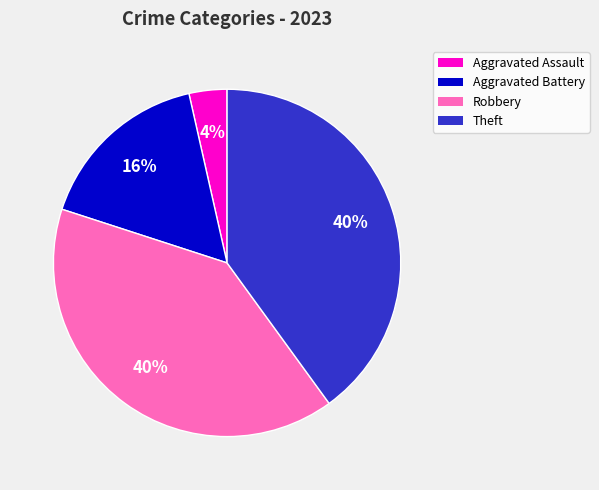

True or false: Robbery accounts for 40% of the total.

True